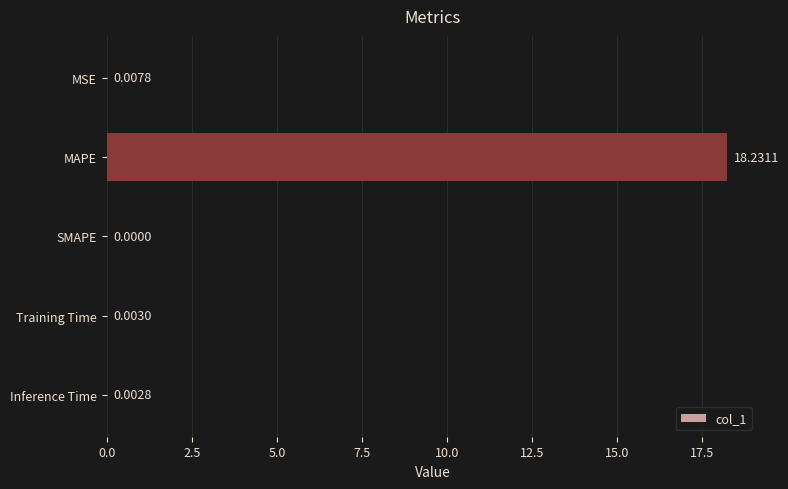

How many data points are above 0?

4